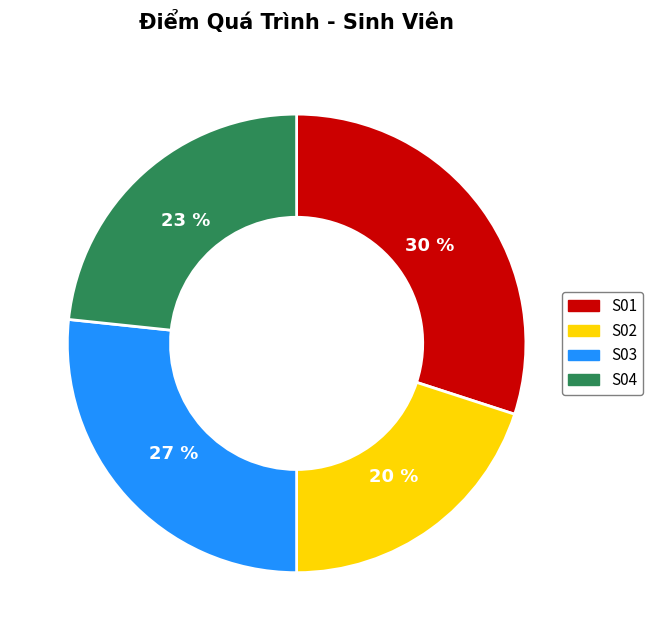

To the nearest percent, what portion does S04 represent?

23%